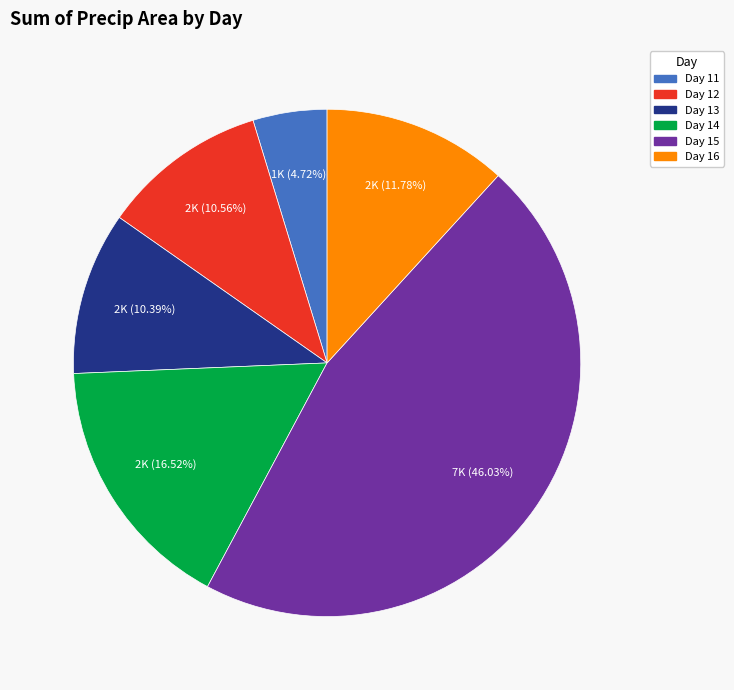

Is there any slice that represents more than half of the pie?

No